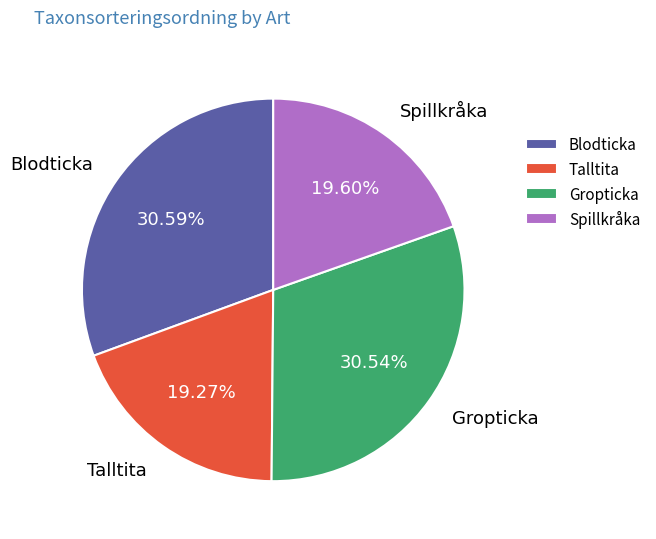

To the nearest percent, what percentage of the pie is Gropticka?

31%